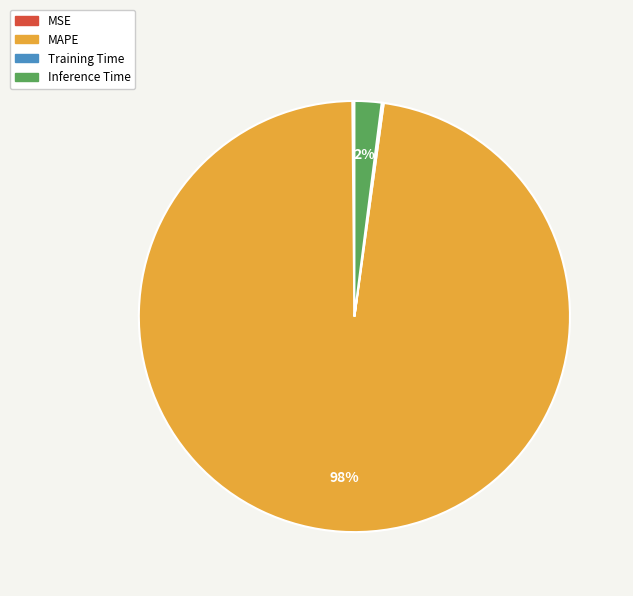

Does MAPE represent more than half of the total?

Yes